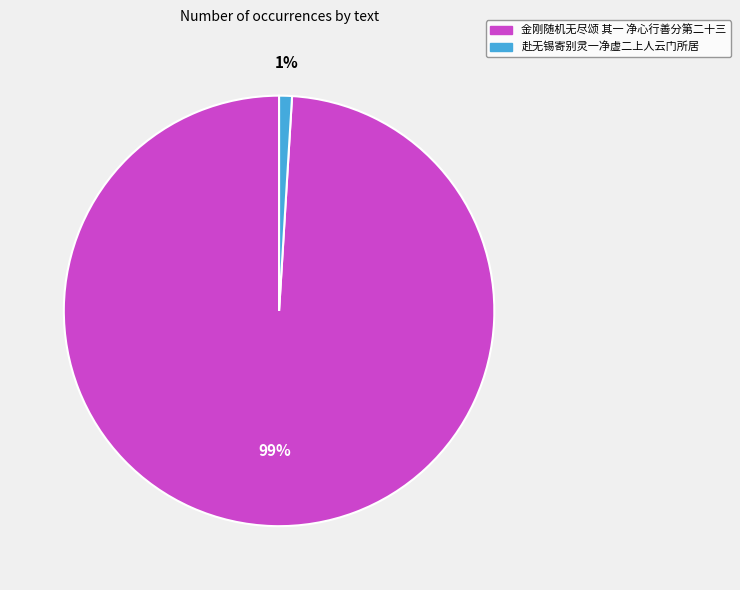

To the nearest percent, what portion does 金刚随机无尽颂 其一 净心行善分第二十三 represent?

99%